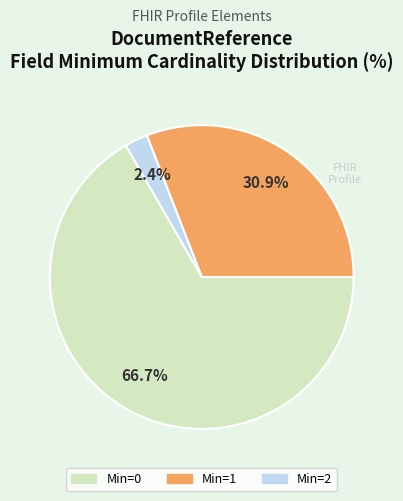

Which has a higher value, Min=0 or Min=1?

Min=0